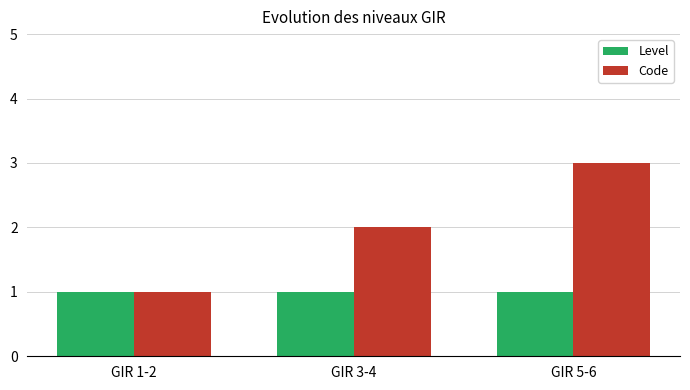

What is the lowest value of the Code series?

1